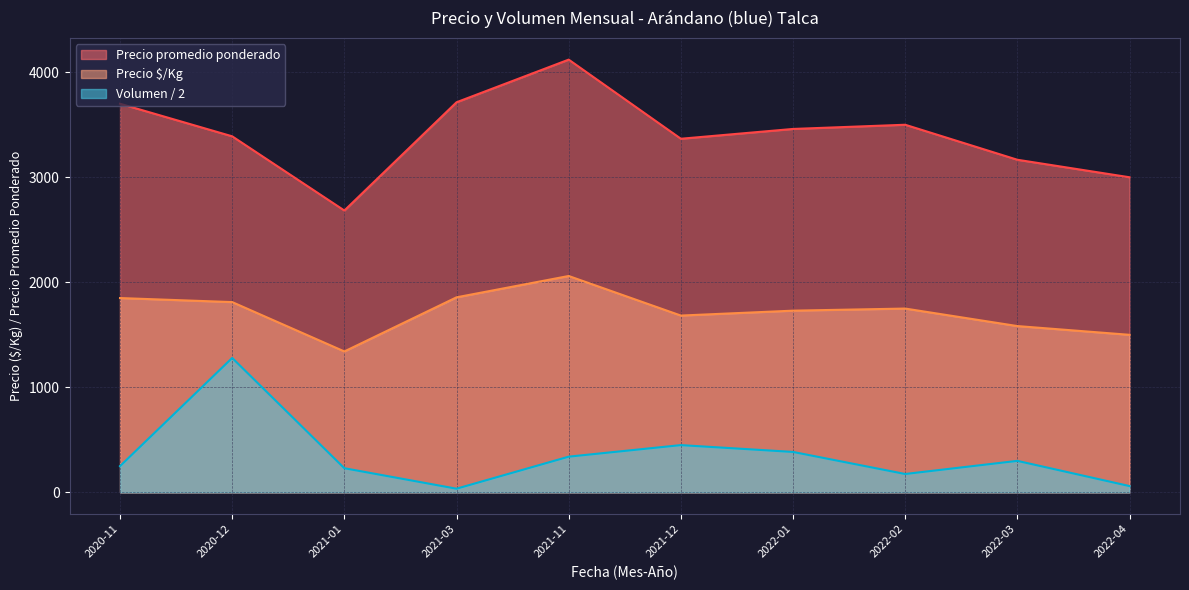

Is the value of Volumen / 2 at 2021-03 greater than the value of Precio $/Kg at 2020-12?

No